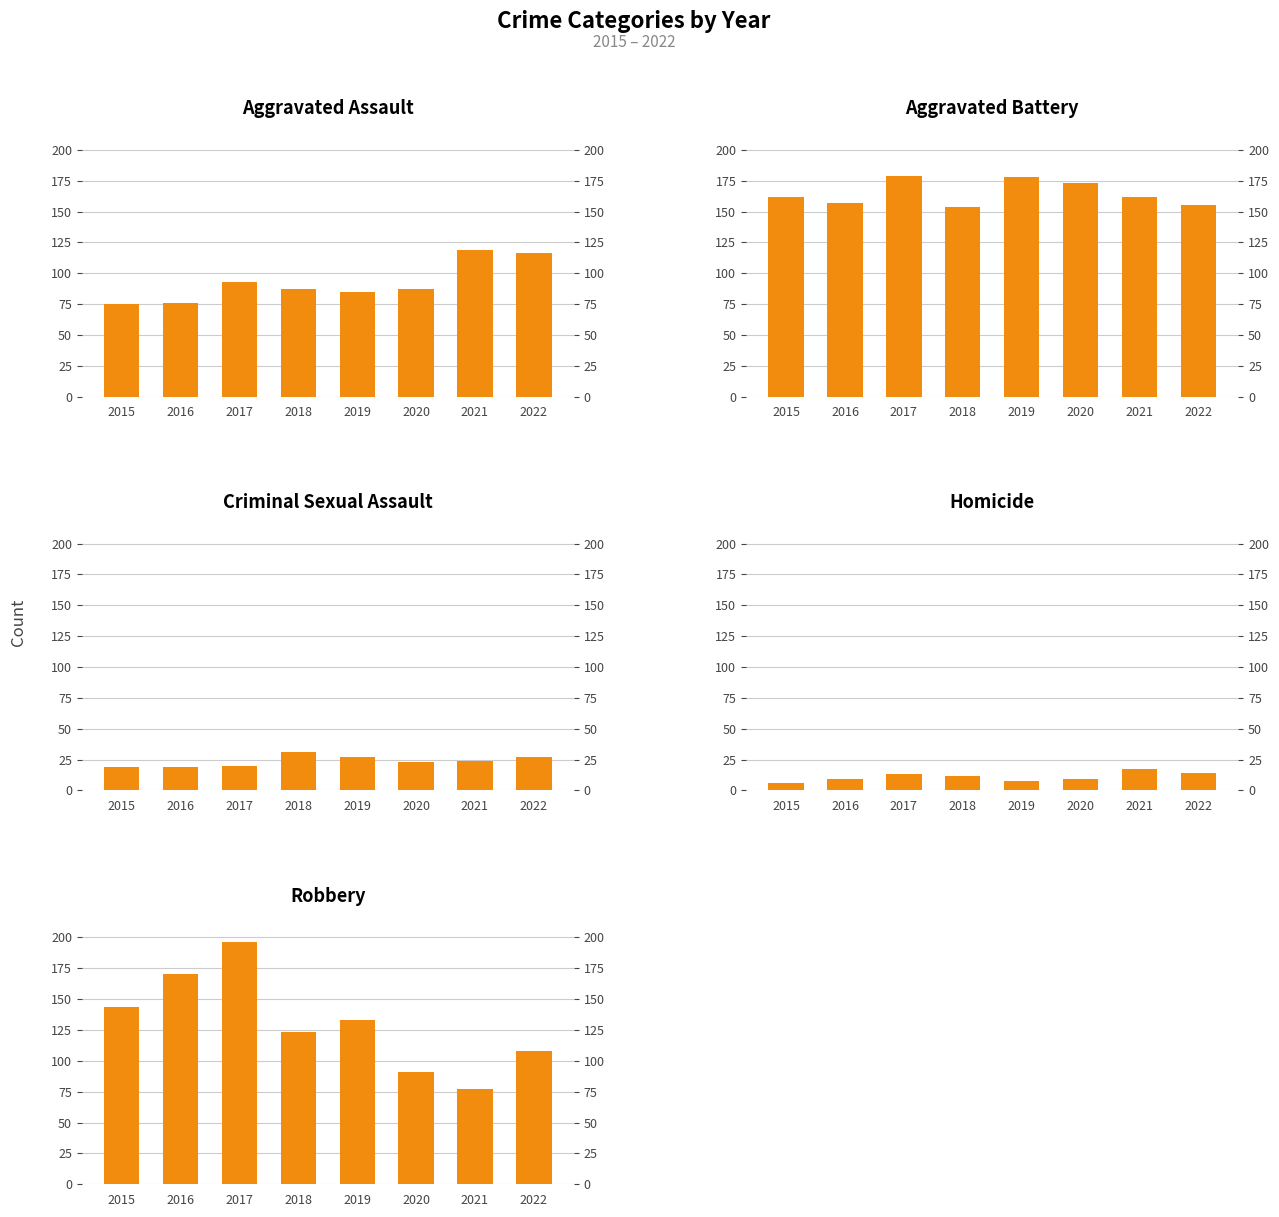

Count the number of data series in this chart.

5